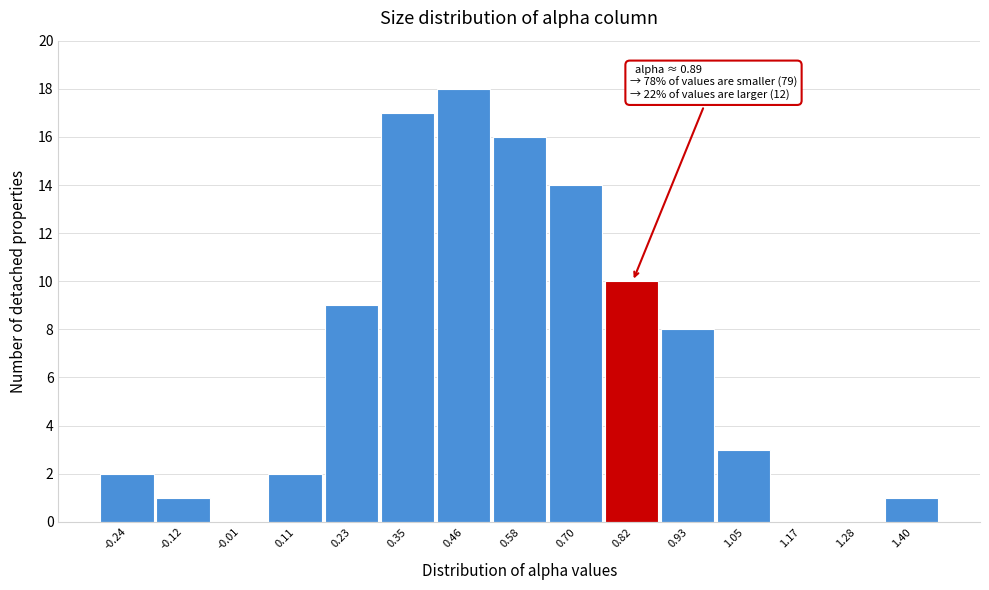

Reading right to left, list all the values displayed in this chart.

1.40=1	1.28=0	1.17=0	1.05=3	0.93=8	0.82=10	0.70=14	0.58=16	0.46=18	0.35=17	0.23=9	0.11=2	-0.01=0	-0.12=1	-0.24=2